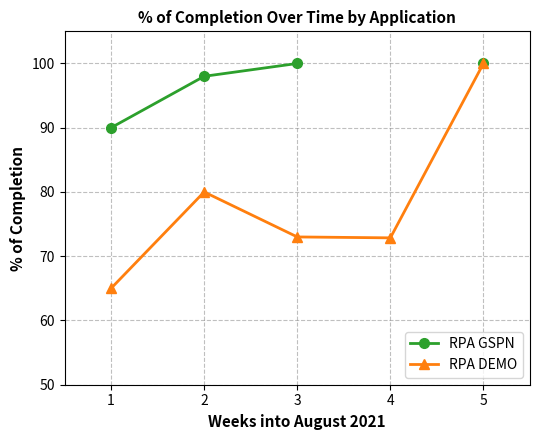

What value does the RPA GSPN series have at 2?

98.0